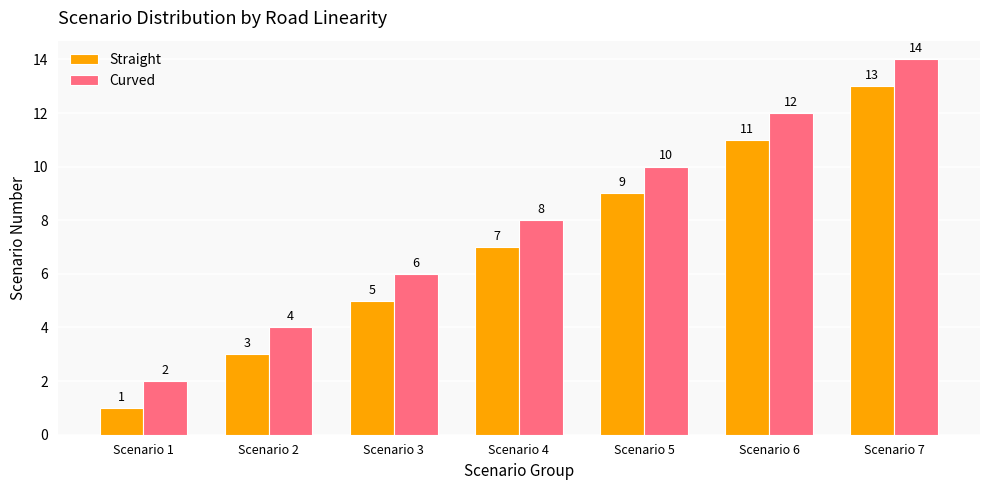

What is the difference between the Straight values at Scenario 5 and Scenario 6?

2